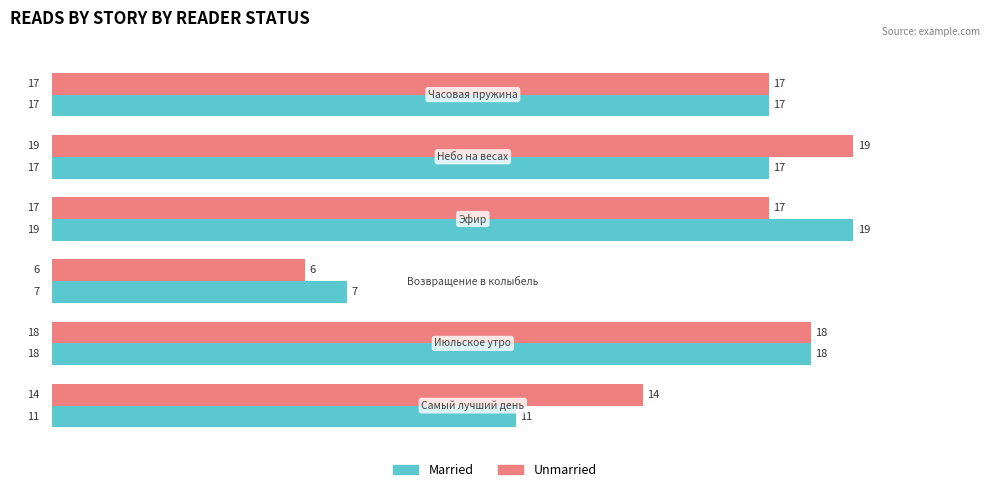

List the series in order of their overall mean, highest first.

Unmarried, Married